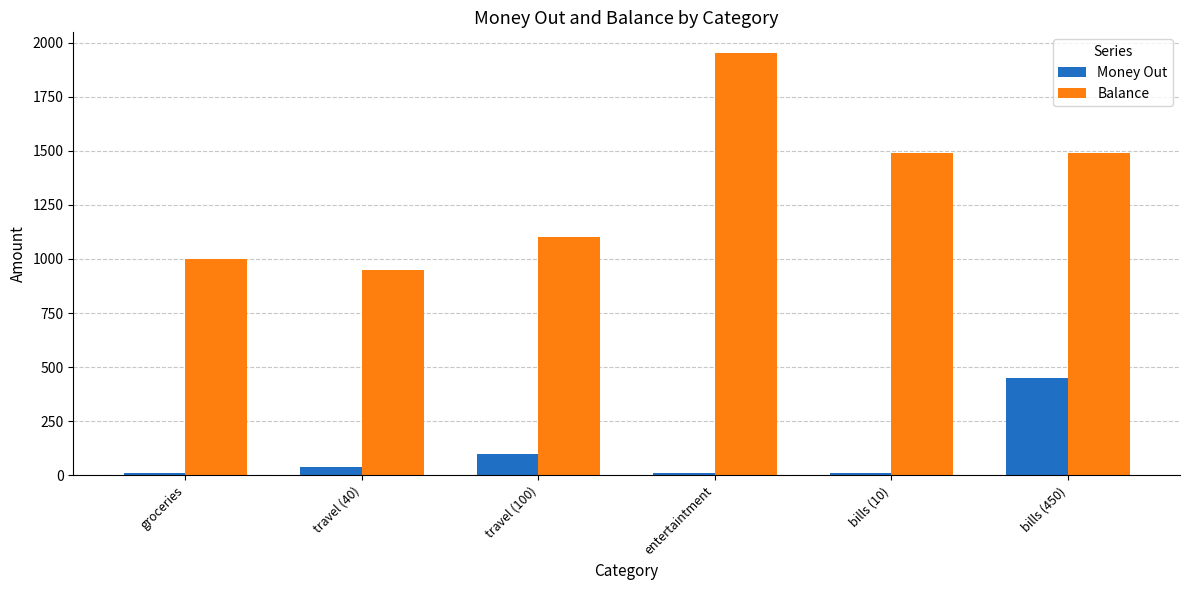

Reading right to left, list all the values displayed in this chart.

Money Out: bills (450)=450	bills (10)=10	entertaintment=10	travel (100)=100	travel (40)=40	groceries=10
Balance: bills (450)=1490	bills (10)=1490	entertaintment=1950	travel (100)=1100	travel (40)=950	groceries=1000